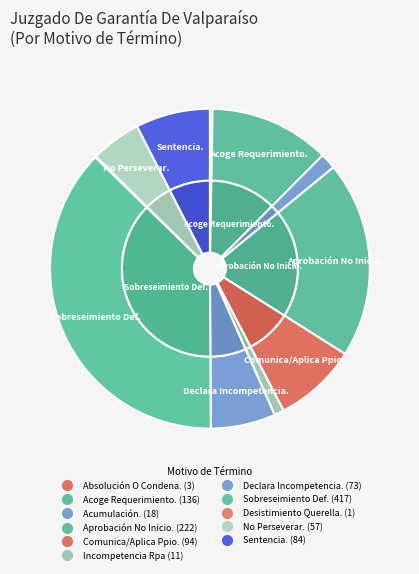

Is Declara Incompetencia. the majority of the pie?

No